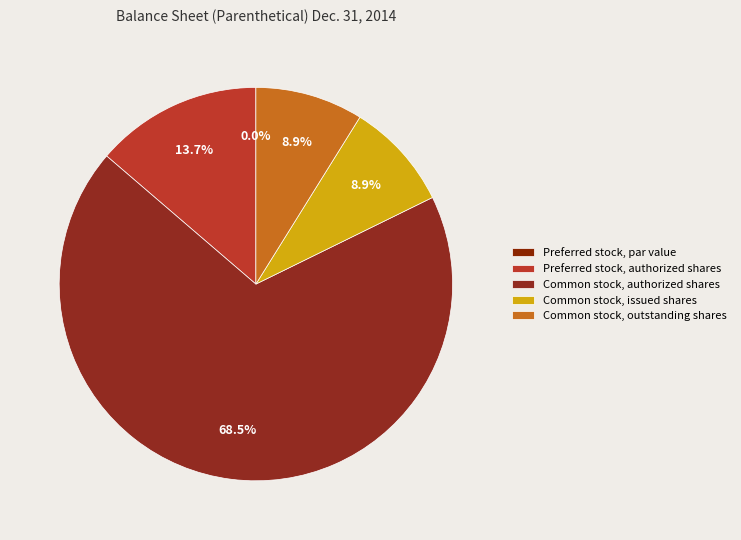

Which slice represents more than half of the pie?

Common stock, authorized shares